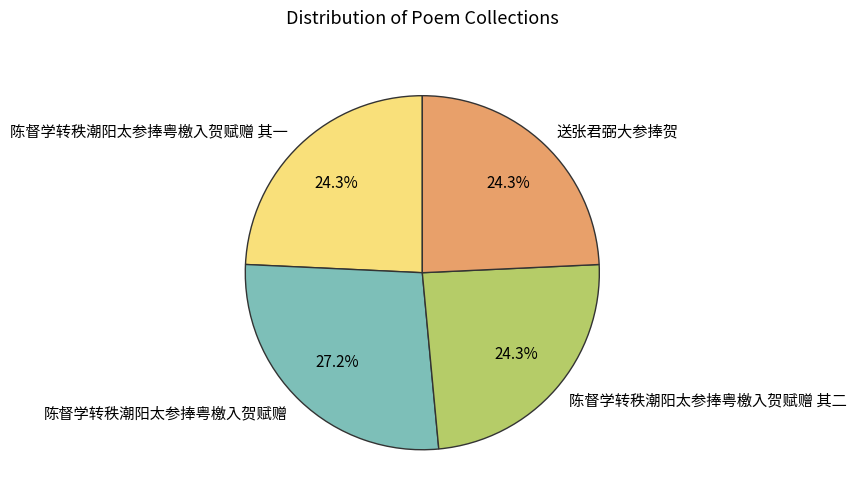

Which category has the biggest portion of the pie?

陈督学转秩潮阳太参捧粤檄入贺赋赠